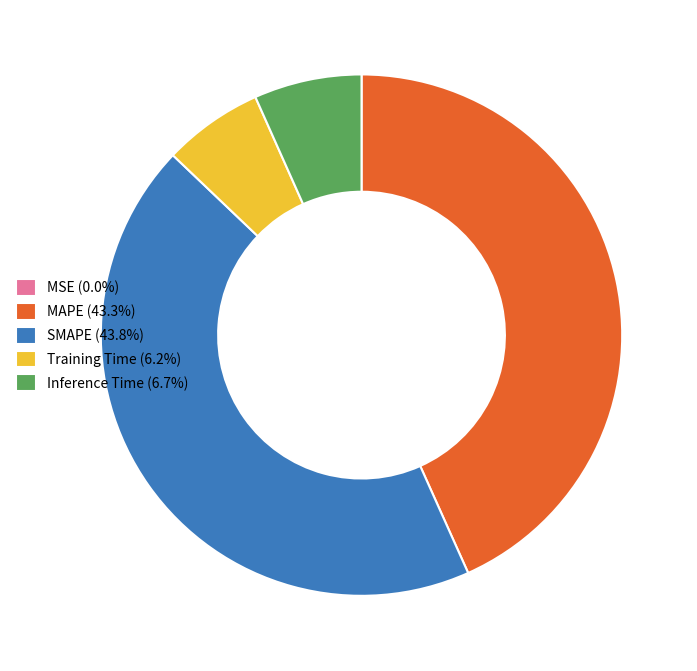

Does Training Time (6.2%) represent more than half of the total?

No